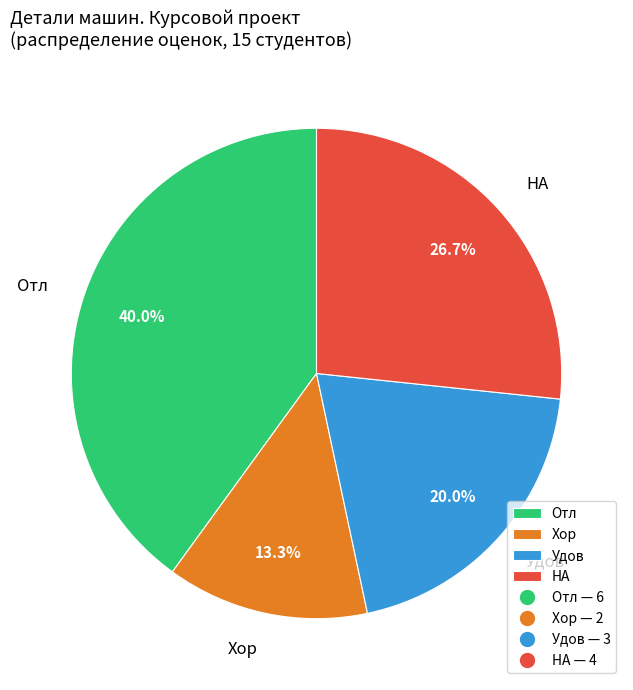

Rank the categories by value from lowest to highest.

Хор, Удов, НА, Отл